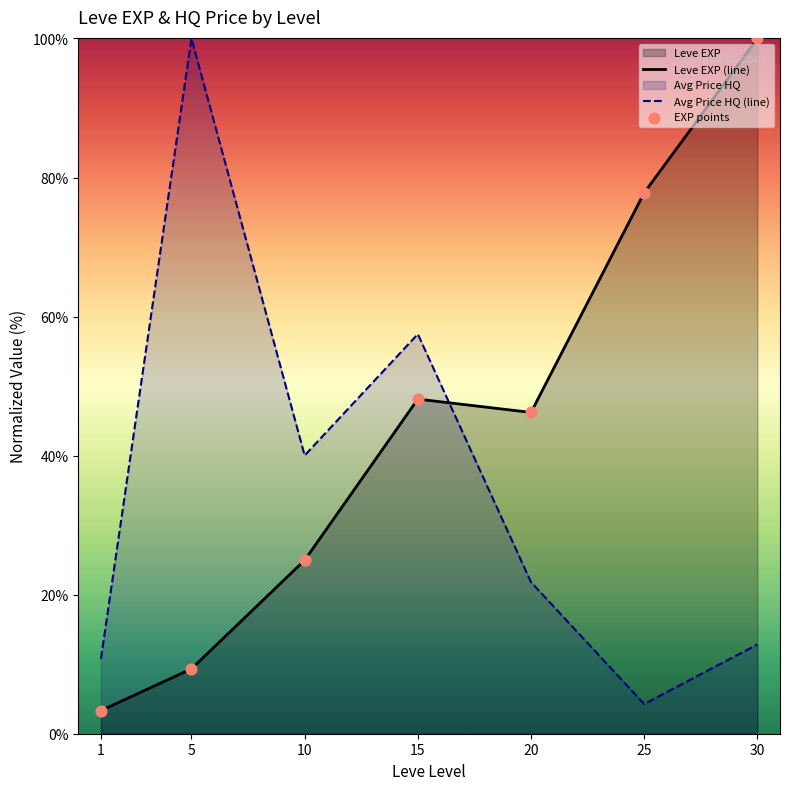

Which series reaches the maximum Y coordinate?

Leve EXP (line)